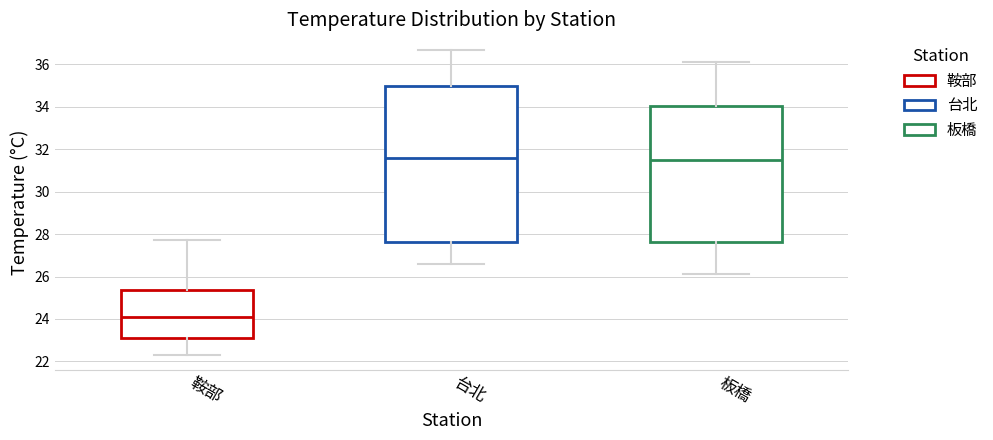

Reading left to right, read every box against the y-axis: the position of its median line, the range the box covers, and the ends of its whiskers. The values are not printed on the chart, so give them approximately, as read against the axis.

鞍部: median 24.2, box 23.2 to 25.4, whiskers 22.4 to 27.8
台北: median 31.6, box 27.6 to 35.0, whiskers 26.6 to 36.8
板橋: median 31.6, box 27.6 to 34.0, whiskers 26.2 to 36.2